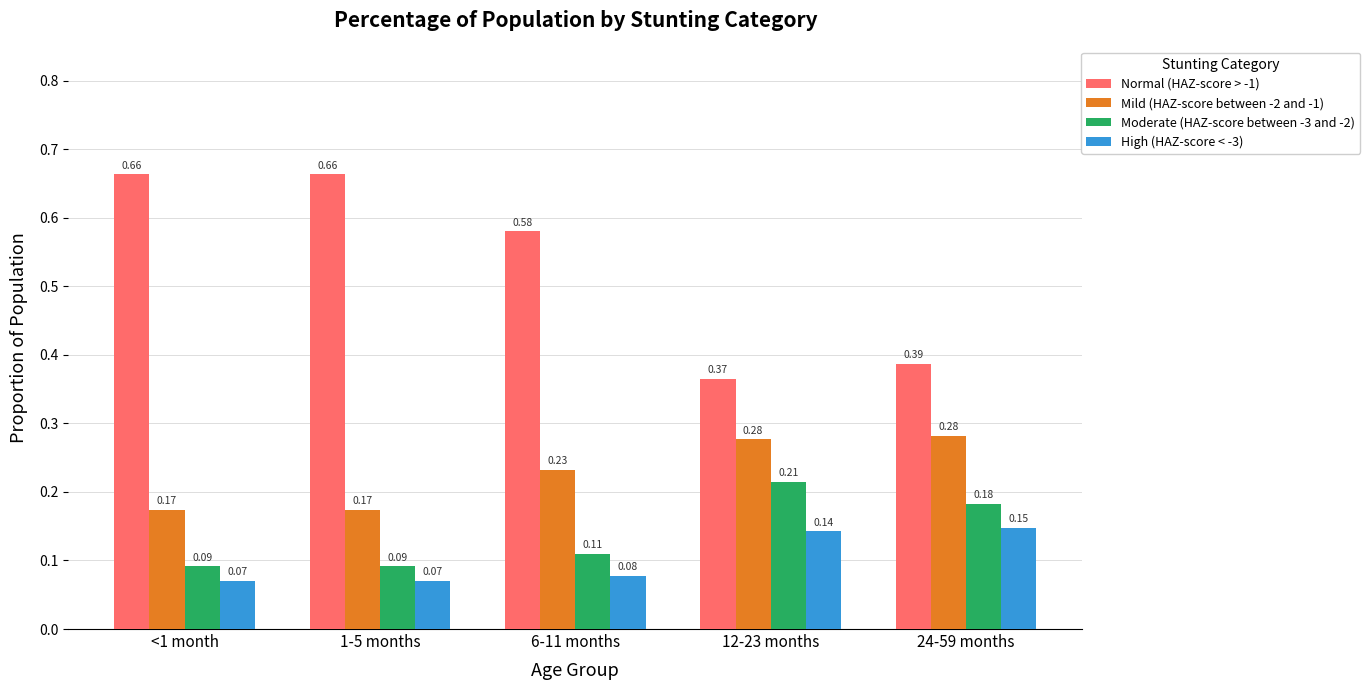

At 12-23 months, list the series in order from largest to smallest.

Normal (HAZ-score > -1), Mild (HAZ-score between -2 and -1), Moderate (HAZ-score between -3 and -2), High (HAZ-score < -3)